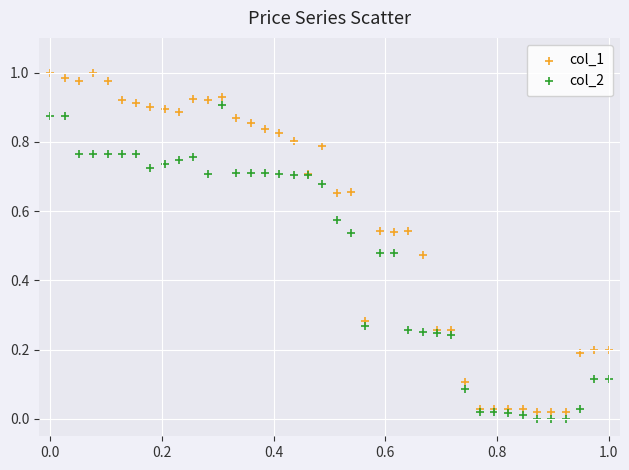

Which series contains the highest Y value?

col_1